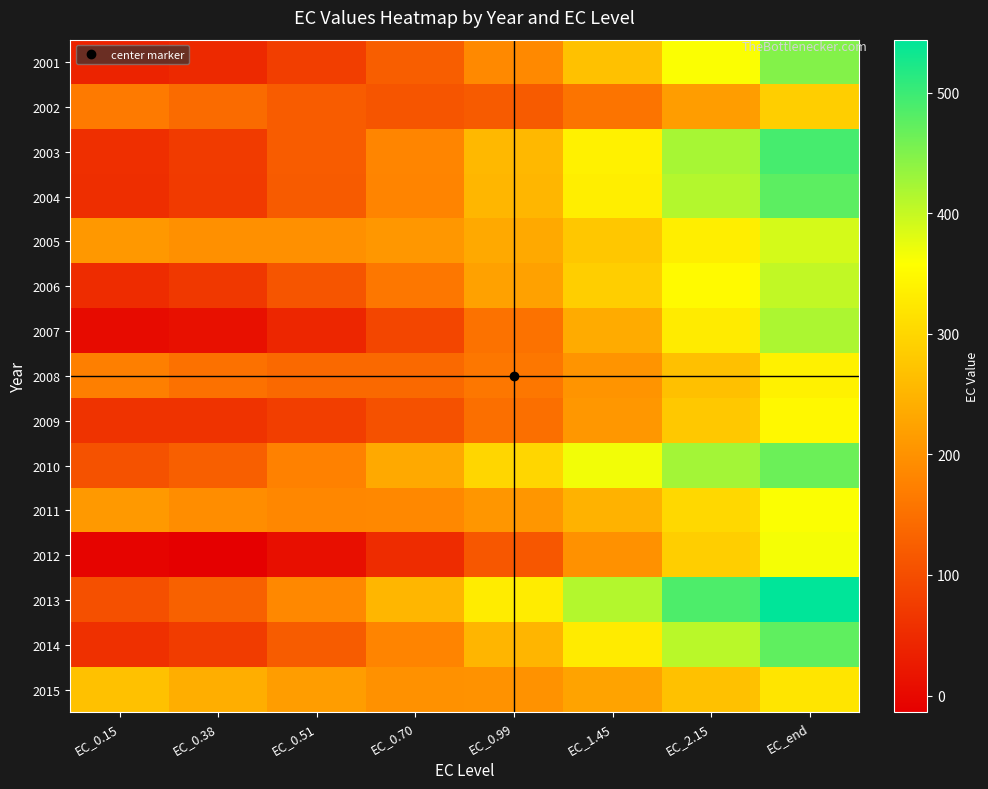

Which series has the largest total across all categories?

2013